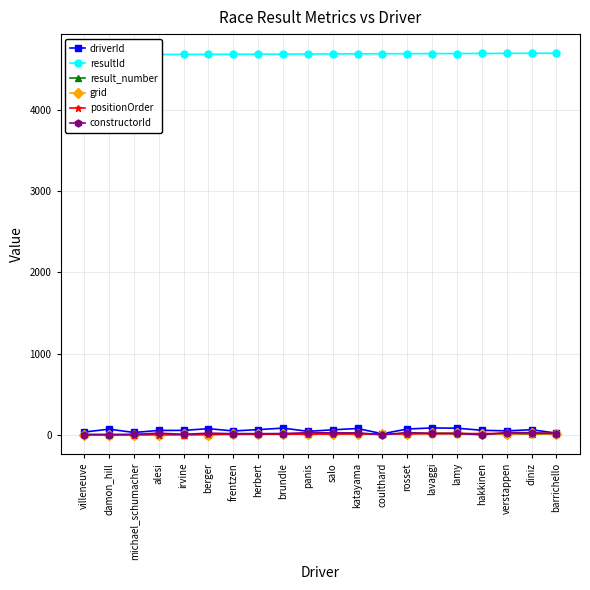

Where is the first local minimum for constructorId?

irvine